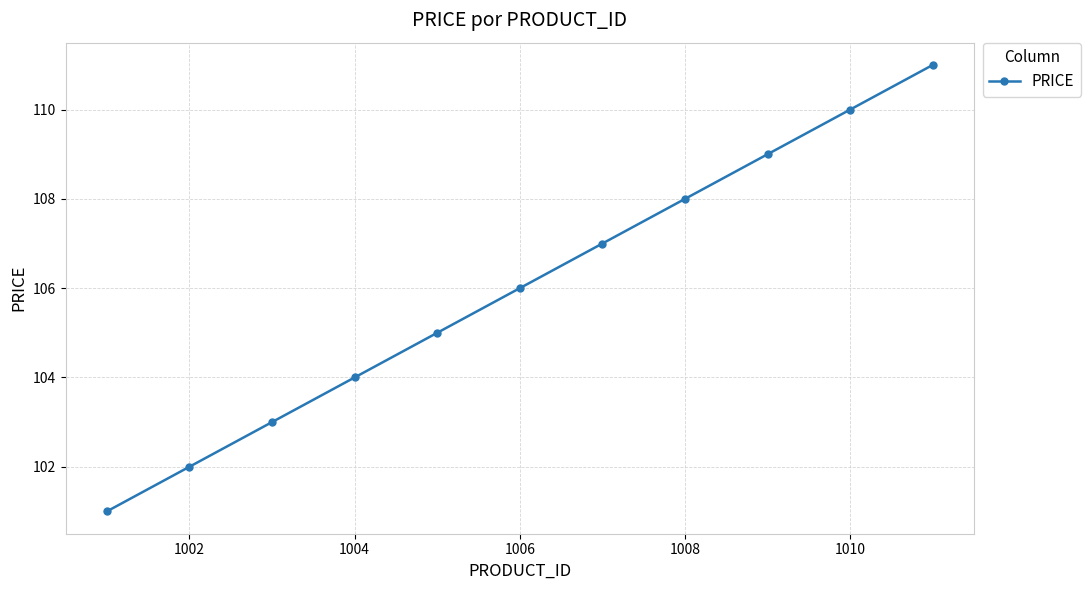

What is the sum of all values?

1166